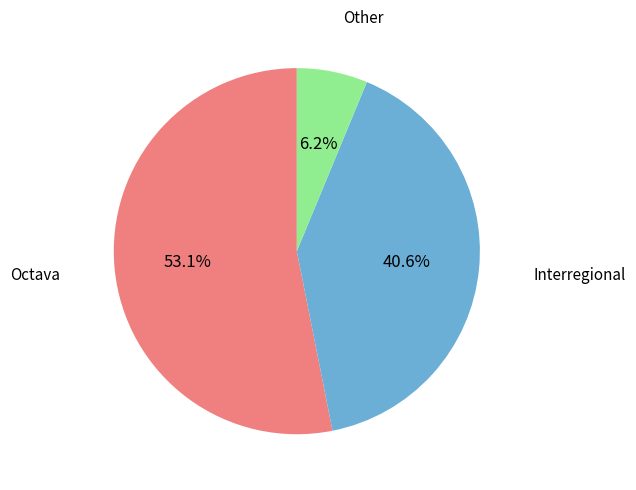

Which category has the biggest portion of the pie?

Octava